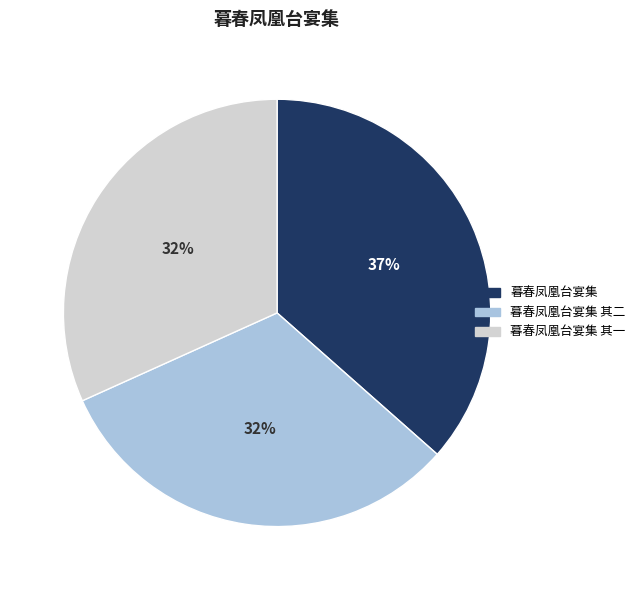

To the nearest percent, what is the average slice percentage?

33%